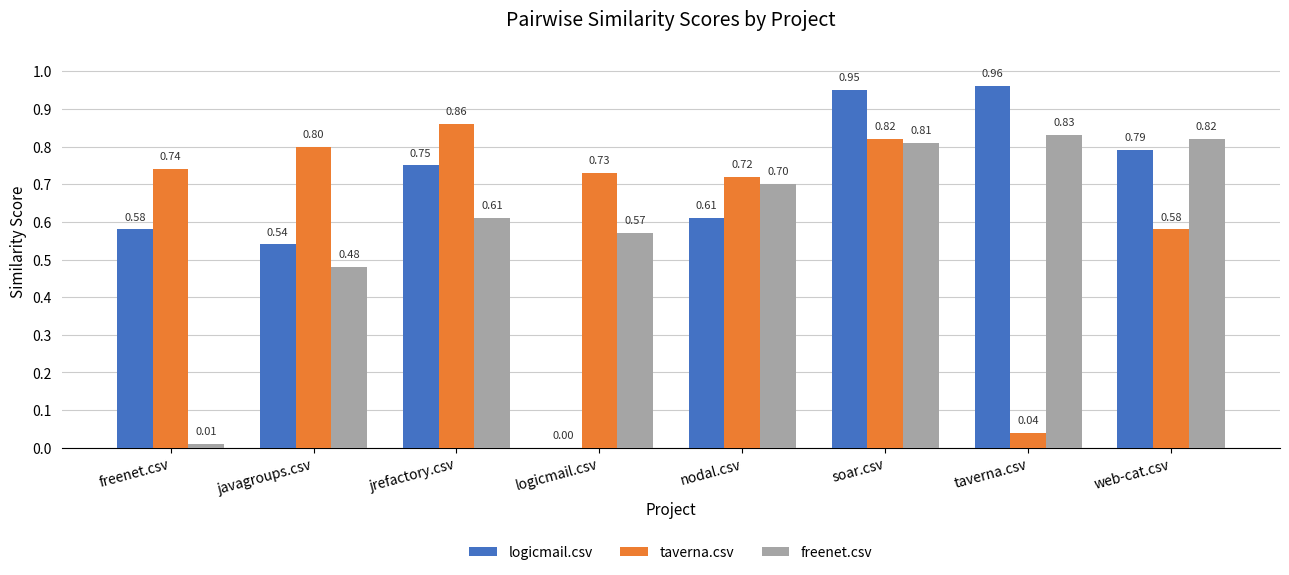

How many categories are shown in the chart?

8